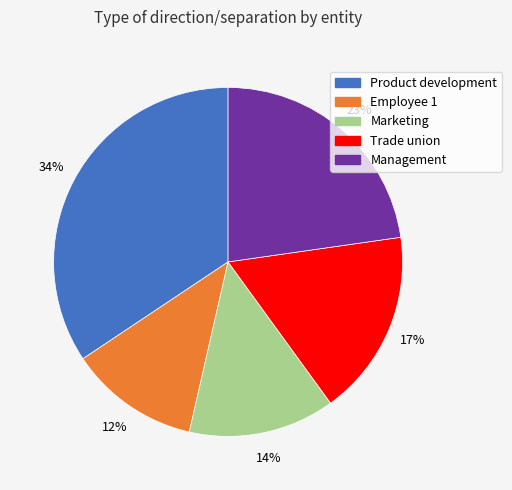

Does any single category account for the majority?

No